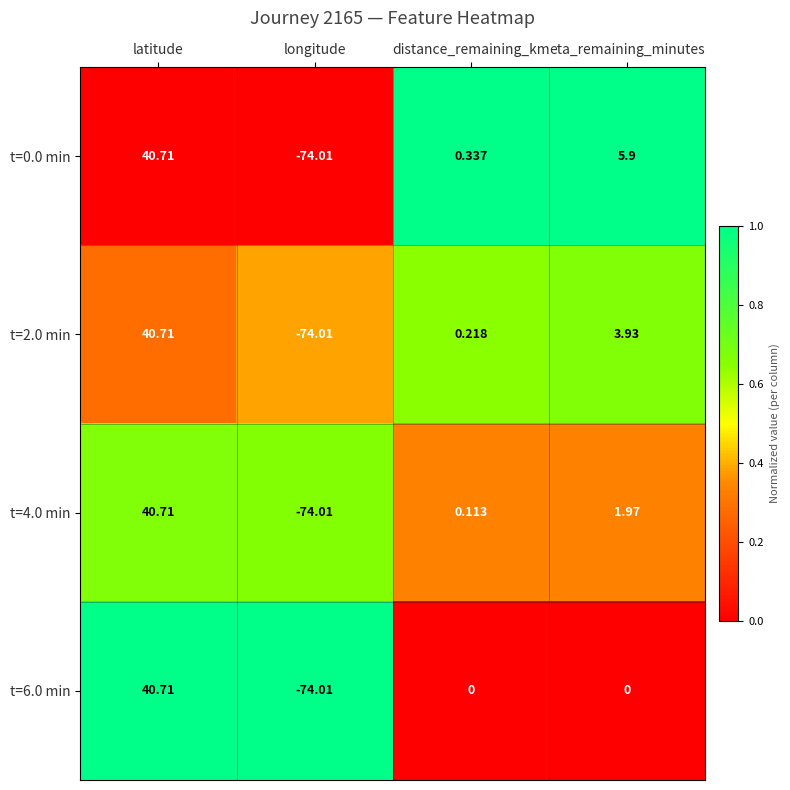

At which category is the sum across all series the highest?

latitude